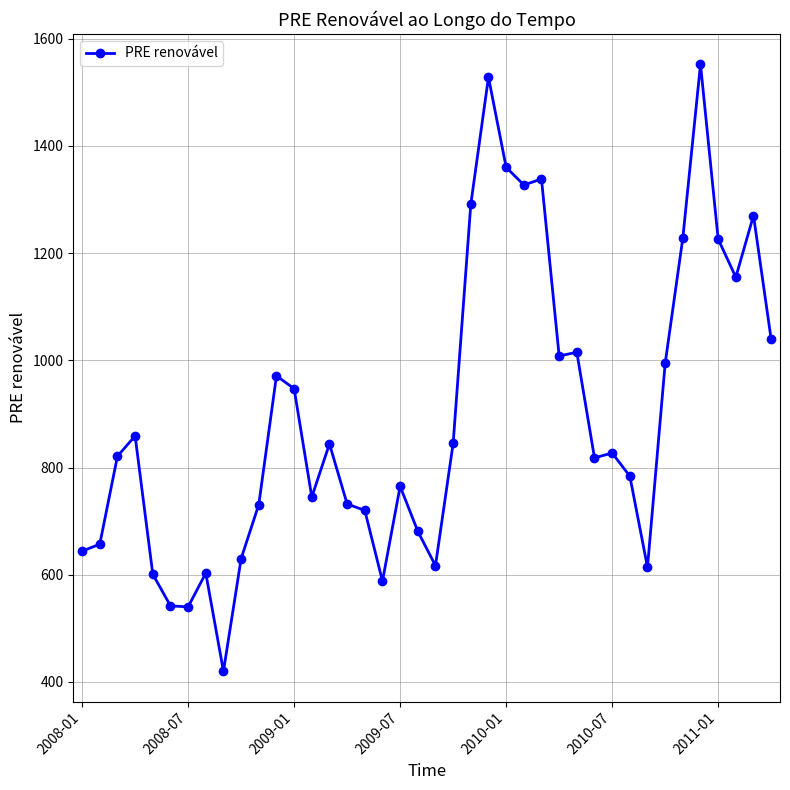

What is the greatest value displayed?

1552